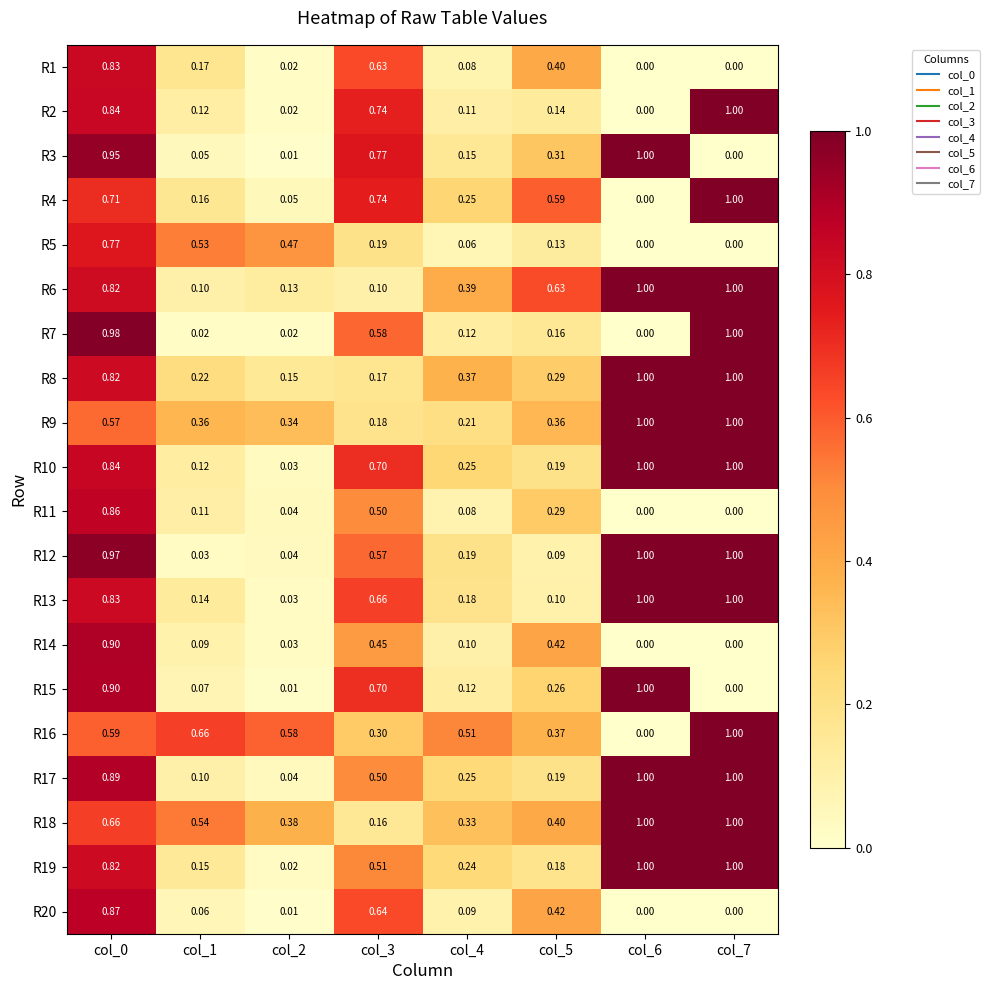

Is the value of R4 at col_5 greater than the value of R9 at col_6?

No